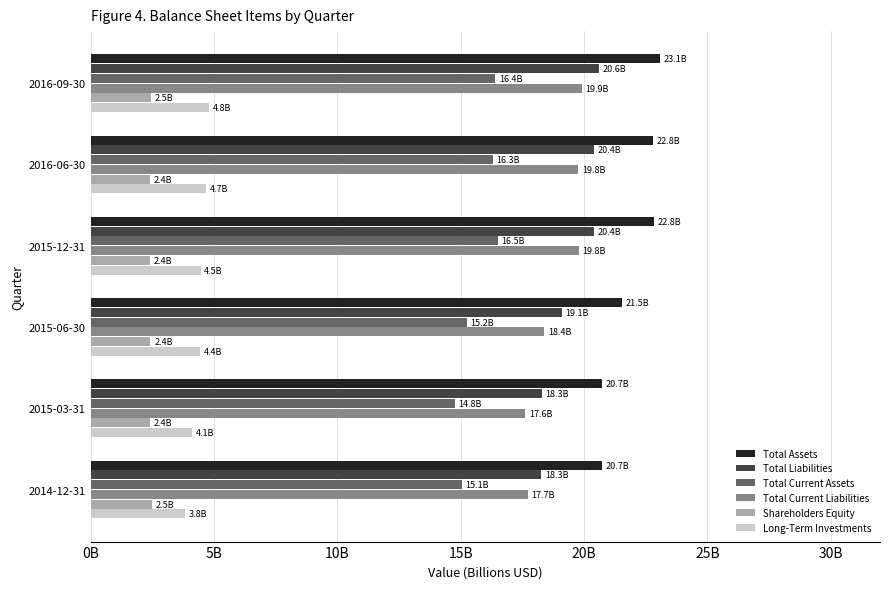

What is the highest value of the Total Current Assets series?

16.5